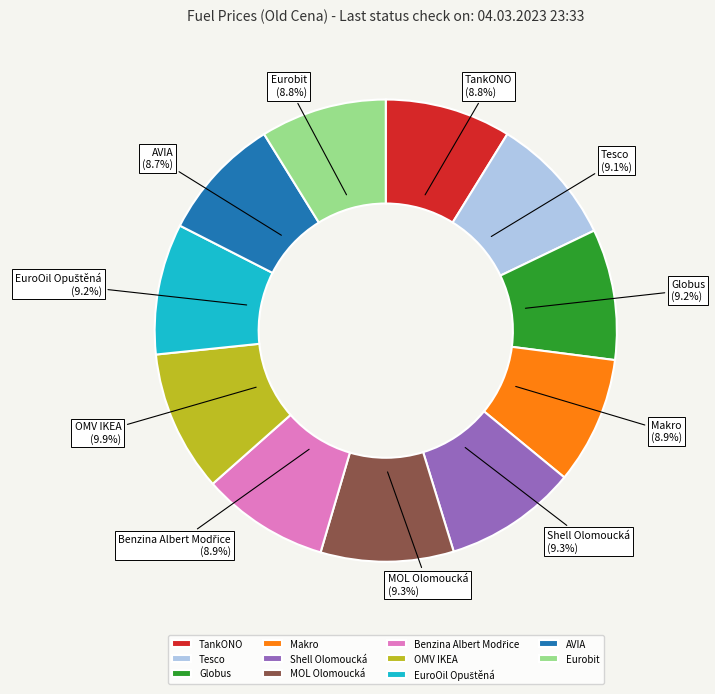

Does any single category account for the majority?

No